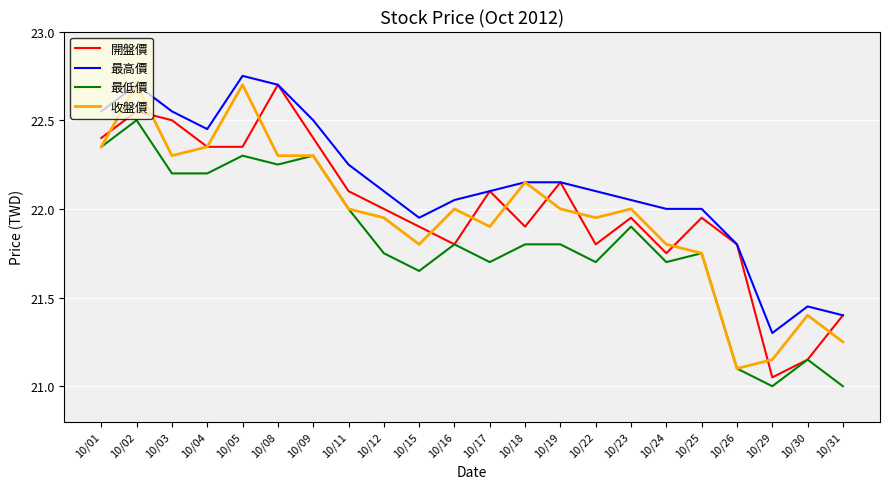

What is the difference between the highest and lowest values at 10/24?

0.3